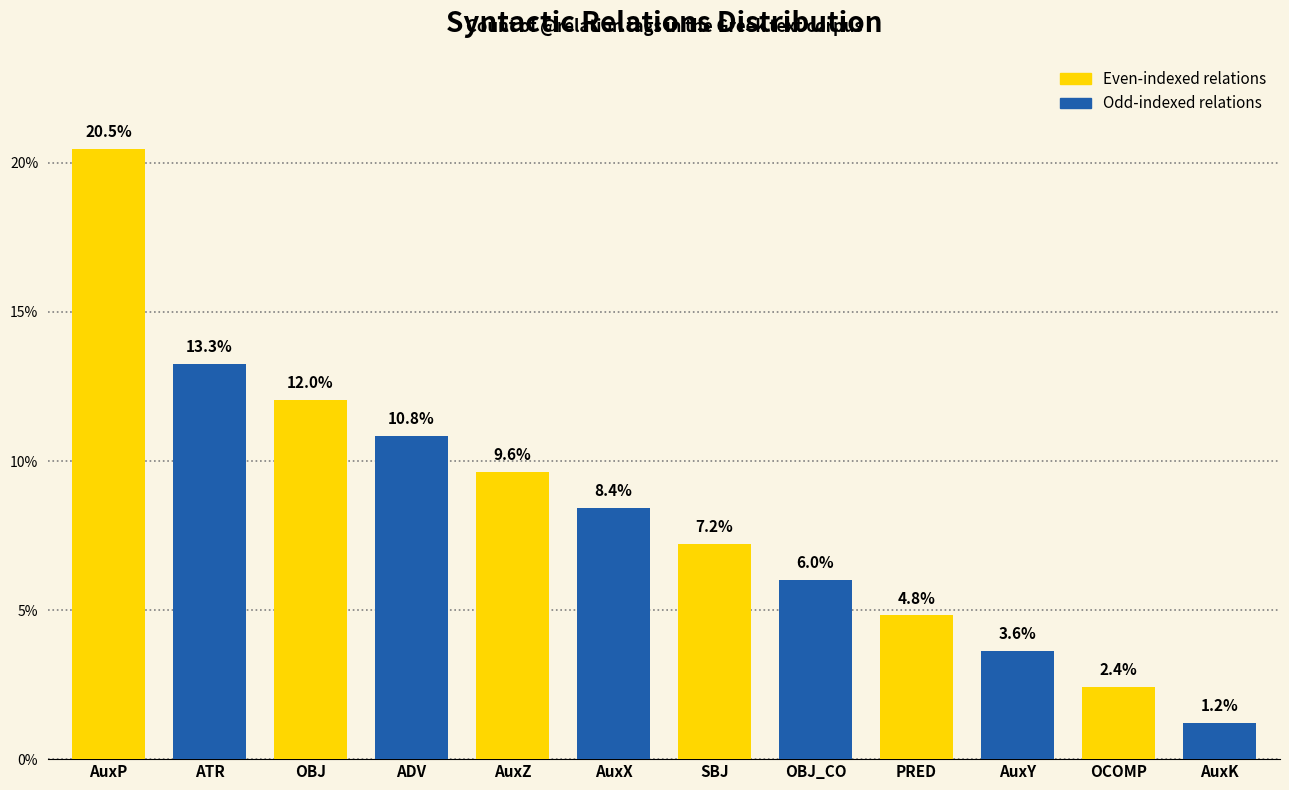

Which category has the lowest value across all series?

AuxK